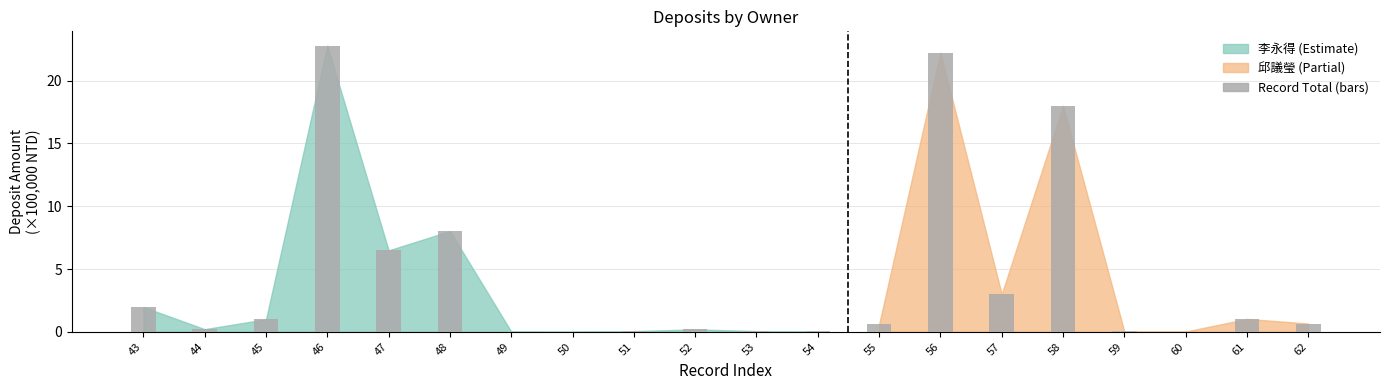

What is the greatest value displayed?

22.8